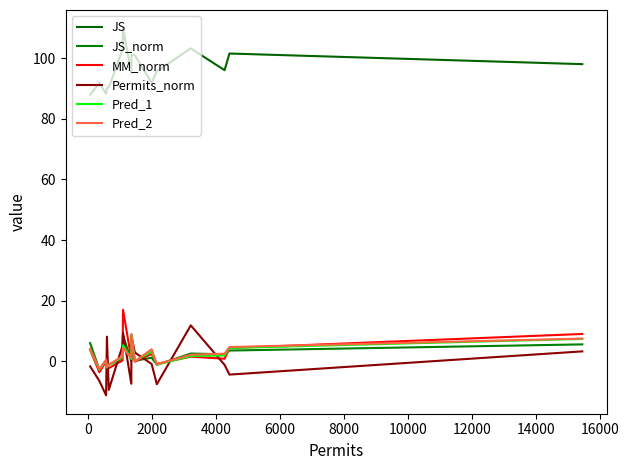

Reading right to left, transcribe all the data shown in this chart.

JS: 98.0	101.5	96.0	103.2	95.6	91.9	100.9	101.2	95.1	109.8	102.8	90.3	90.2	88.2	91.8	87.9
JS_norm: 5.6	3.6	2.3	2.6	-1.1	1.2	0.2	4.8	0.1	8.6	0.9	-1.1	-0.8	0.2	-2.8	6.0
MM_norm: 9.0	4.4	0.9	1.6	-0.8	2.5	-0.1	8.6	0.9	17.0	0.3	-2.2	-1.4	0.0	-3.6	3.7
Permits_norm: 3.3	-4.4	-1.2	11.9	-7.5	-0.9	2.9	8.3	-7.4	9.4	5.2	-9.4	8.1	-11.2	-6.5	-1.6
Pred_1: 7.4	4.4	1.9	1.8	-1.1	3.2	0.1	8.7	0.8	5.3	1.3	-1.2	-2.0	0.3	-2.7	3.9
Pred_2: 7.5	4.7	2.5	2.2	-1.0	4.0	0.0	9.1	1.2	4.4	1.7	-1.0	-2.0	0.6	-2.6	4.2